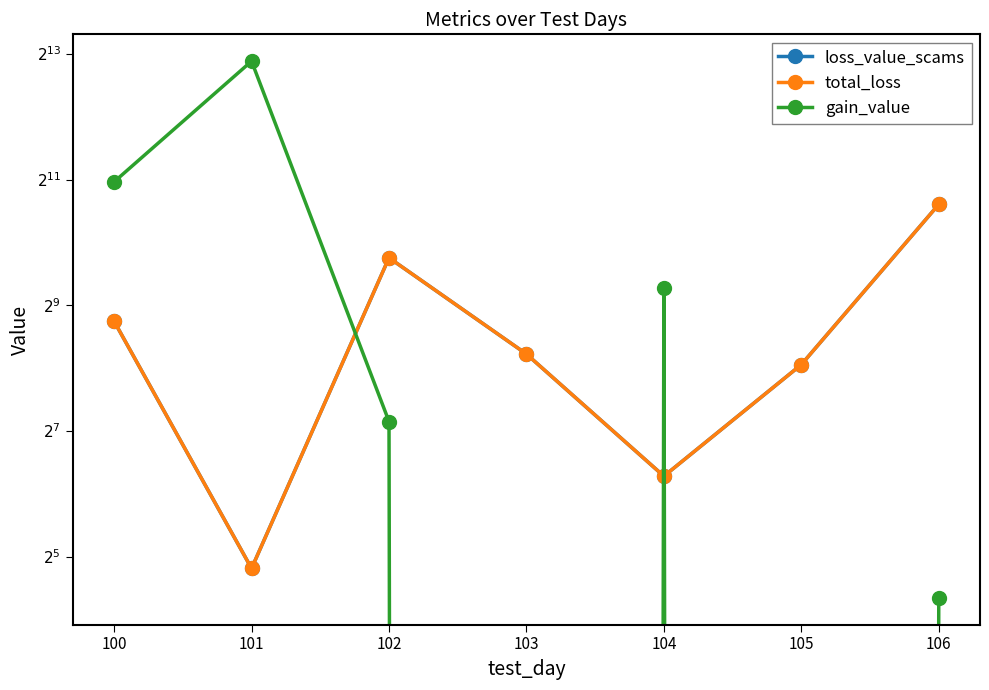

True or false: loss_value_scams has more than 1 points higher than both neighbors.

False